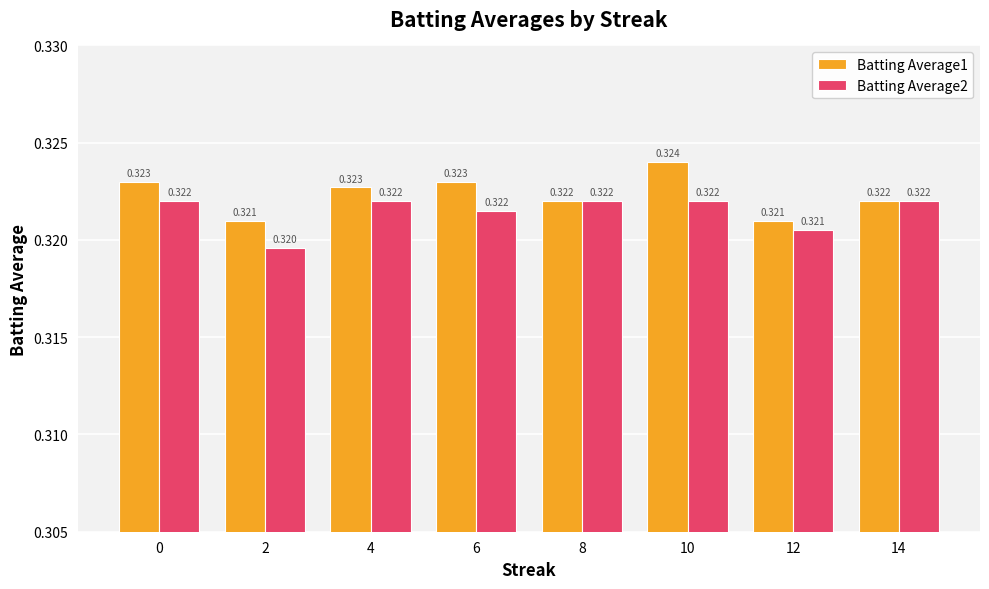

At which category does the chart reach its peak across all series?

10